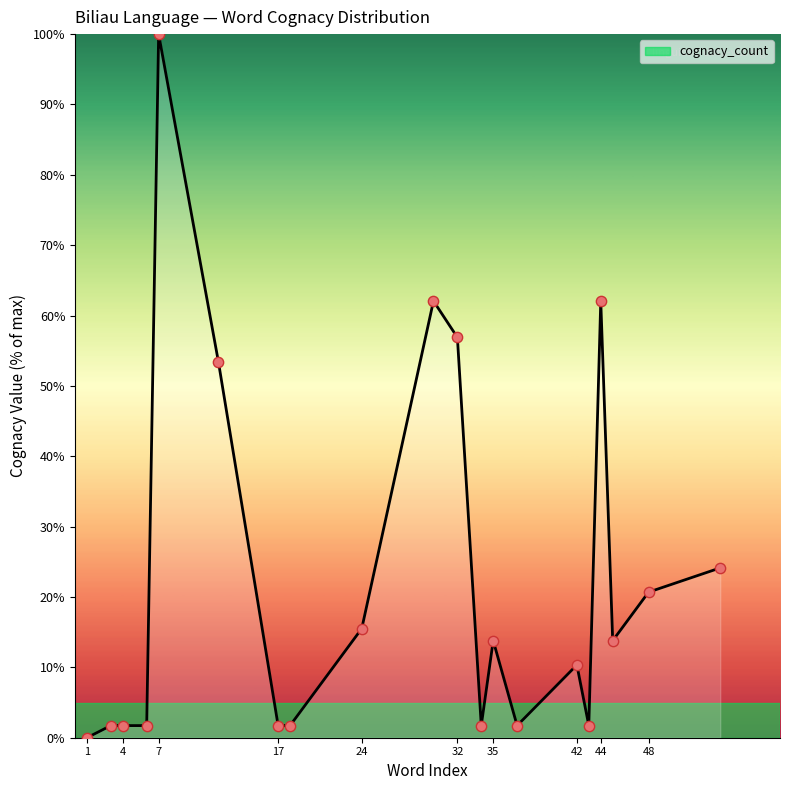

What is the difference between the maximum and minimum values?

100.0